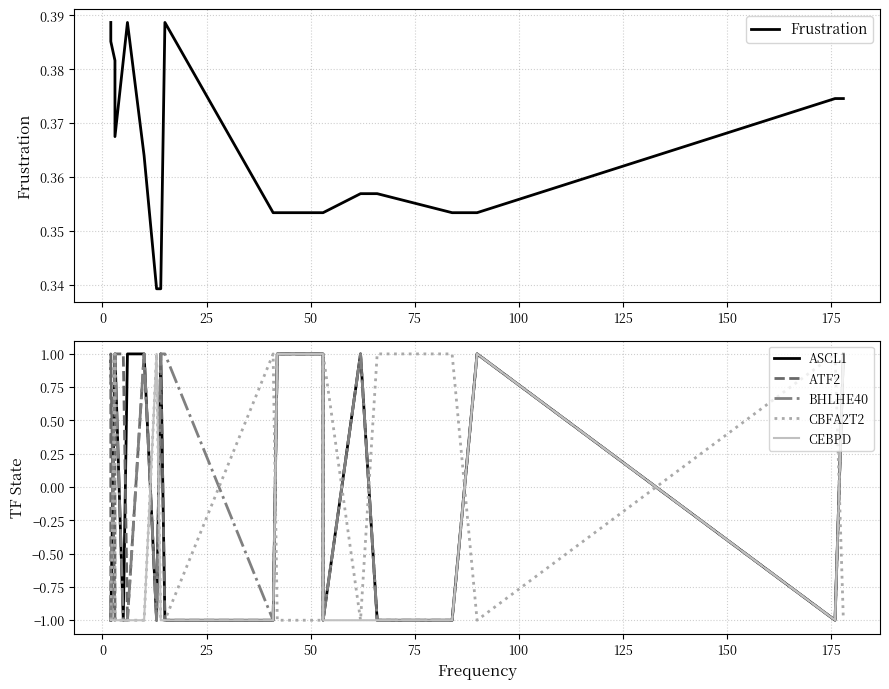

How many data points in BHLHE40 are less than 1?

10